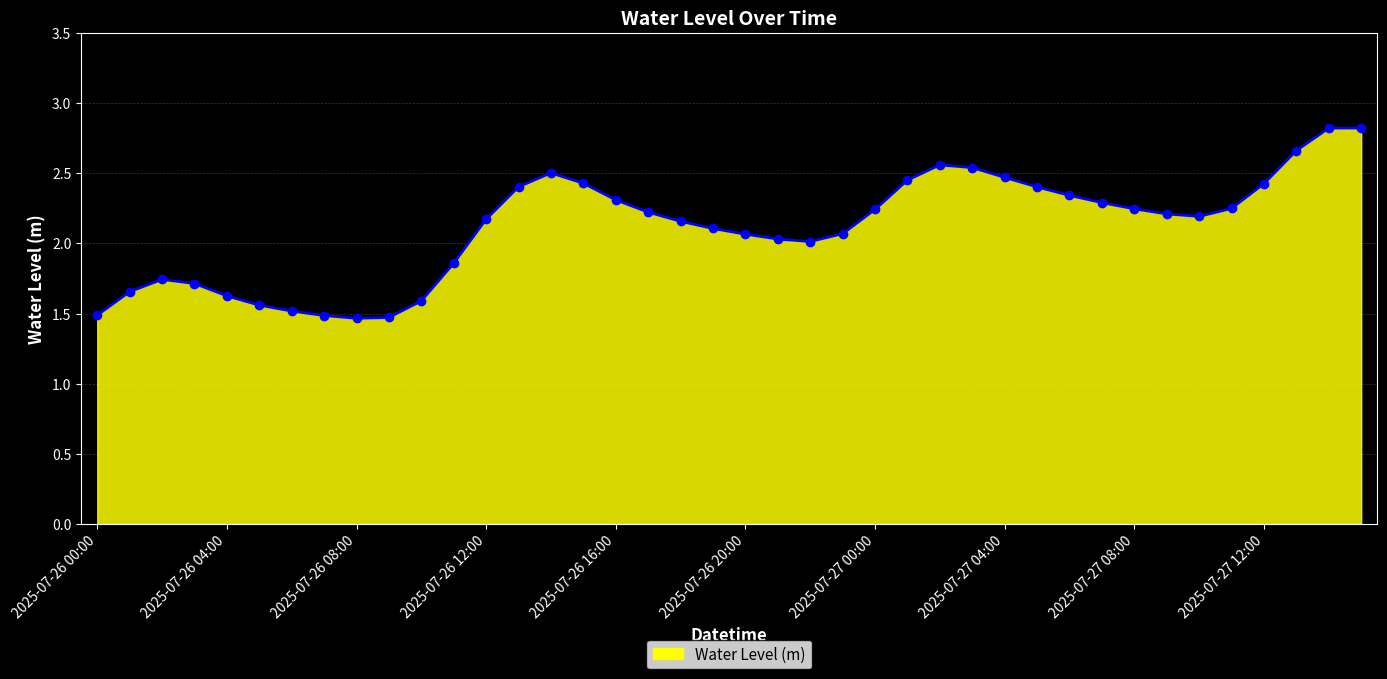

True or false: there are more than 1 points higher than both neighbors.

True